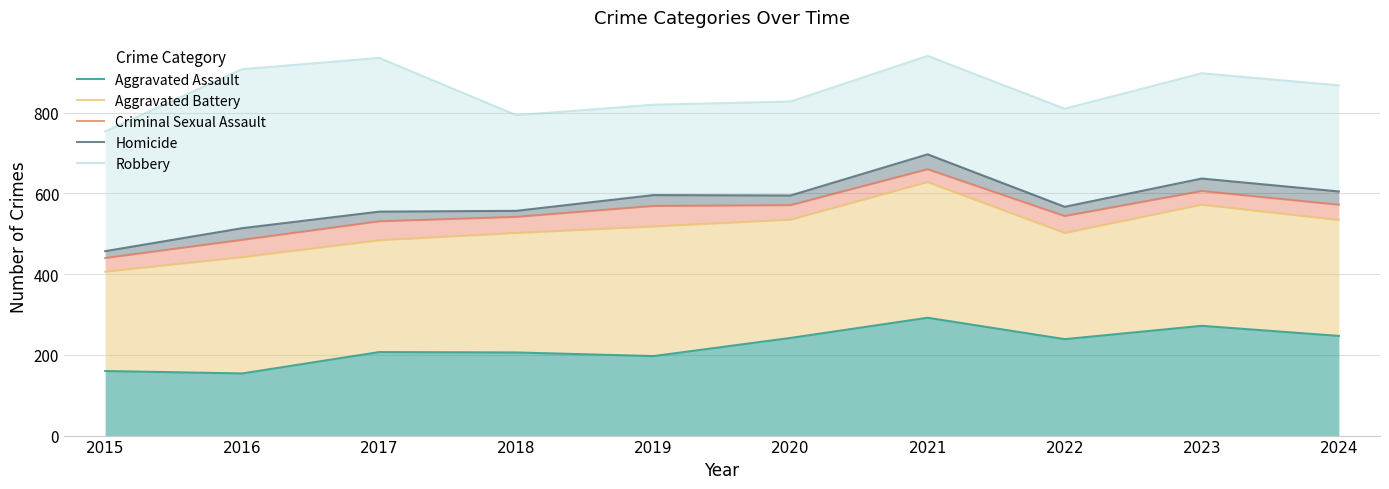

List the labels in order of Criminal Sexual Assault value, largest first.

2021, 2023, 2024, 2020, 2019, 2022, 2018, 2017, 2016, 2015